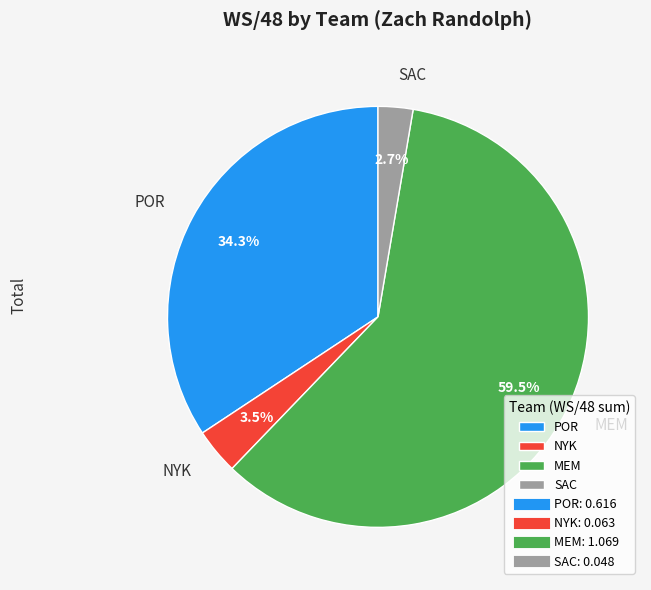

Rank the categories by value from lowest to highest.

SAC, NYK, POR, MEM